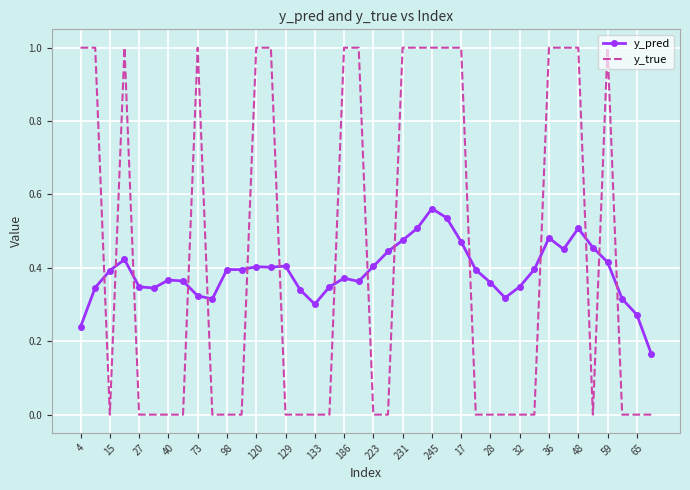

True or false: y_true and y_pred intersect in this chart.

True